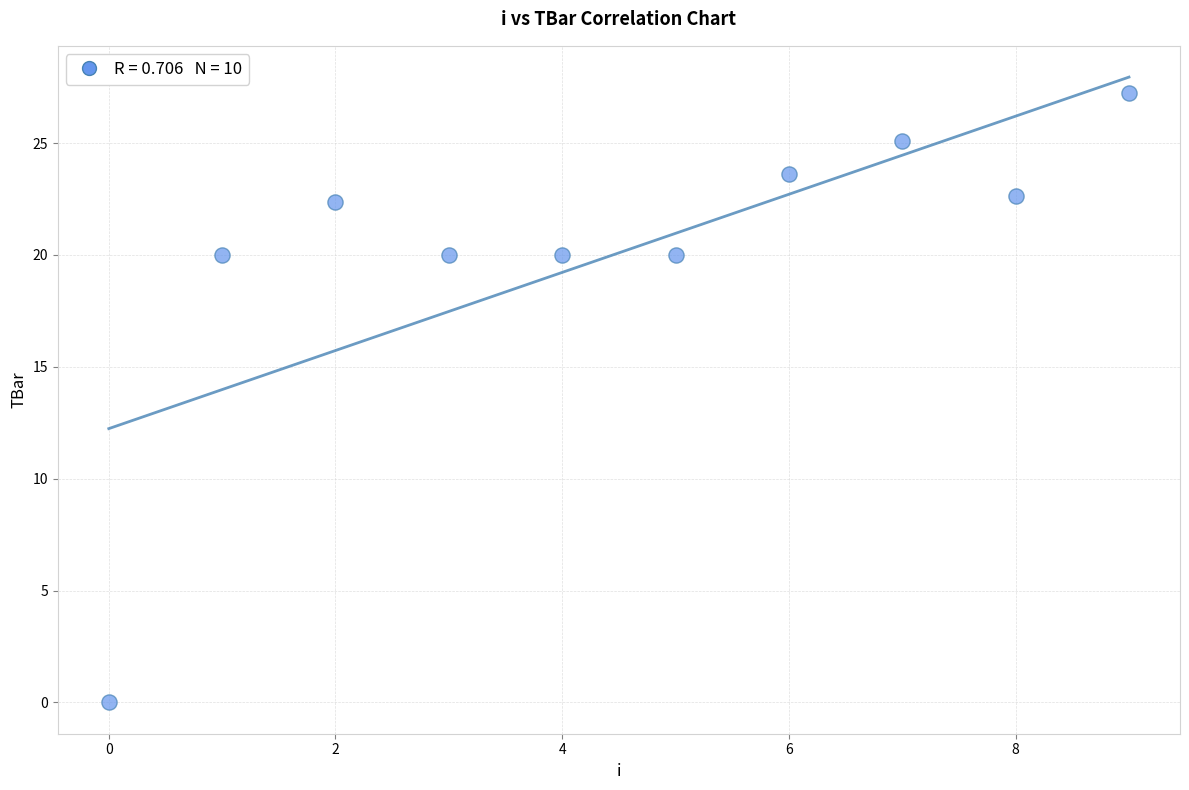

What is the average Y value?

20.1